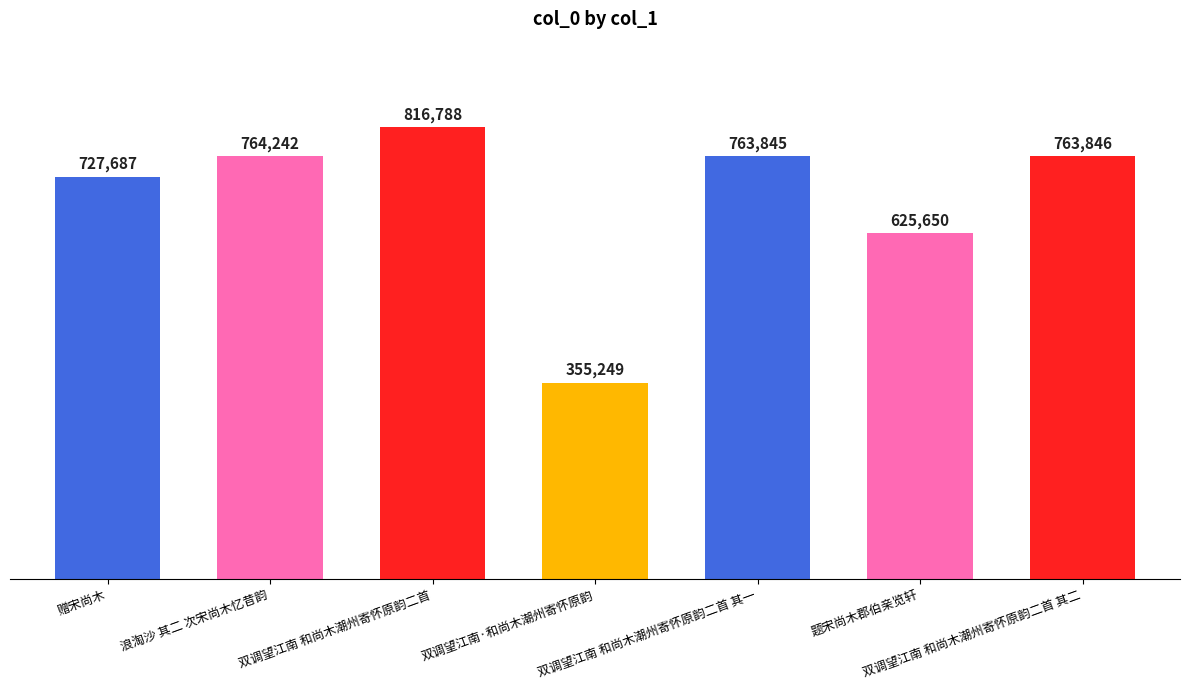

How many bars are there in total?

7